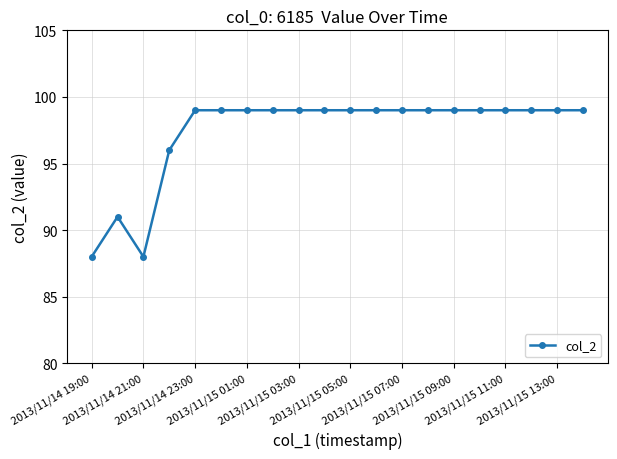

What is the value of the 10th point from the left?

99